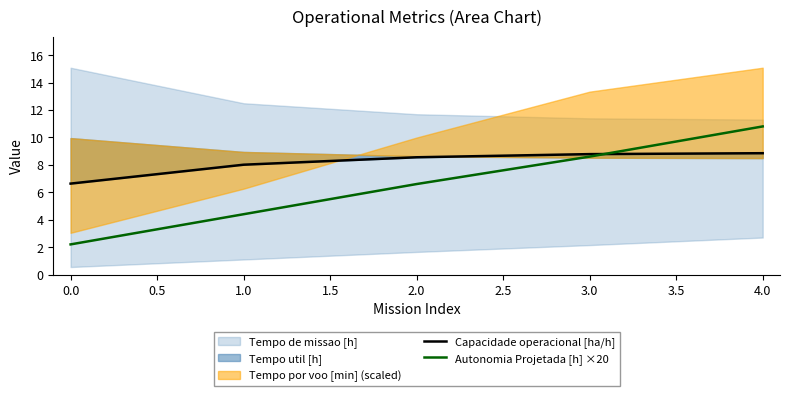

True or false: Autonomia Projetada [h] ×20 has a value of 8.6 at 3.0.

True